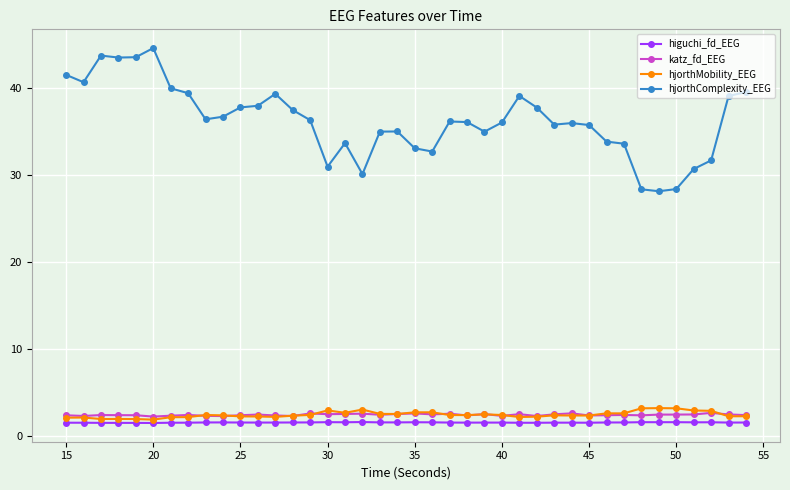

True or false: katz_fd_EEG and hjorthComplexity_EEG intersect in this chart.

False